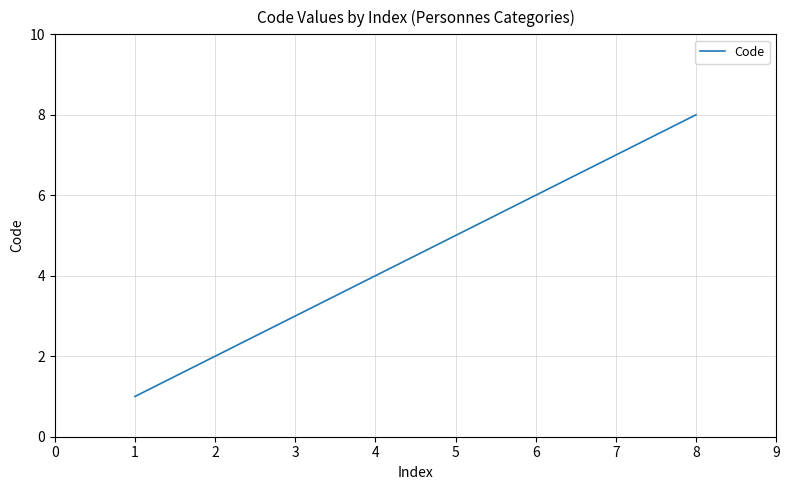

How many values are between 3 and 7?

5